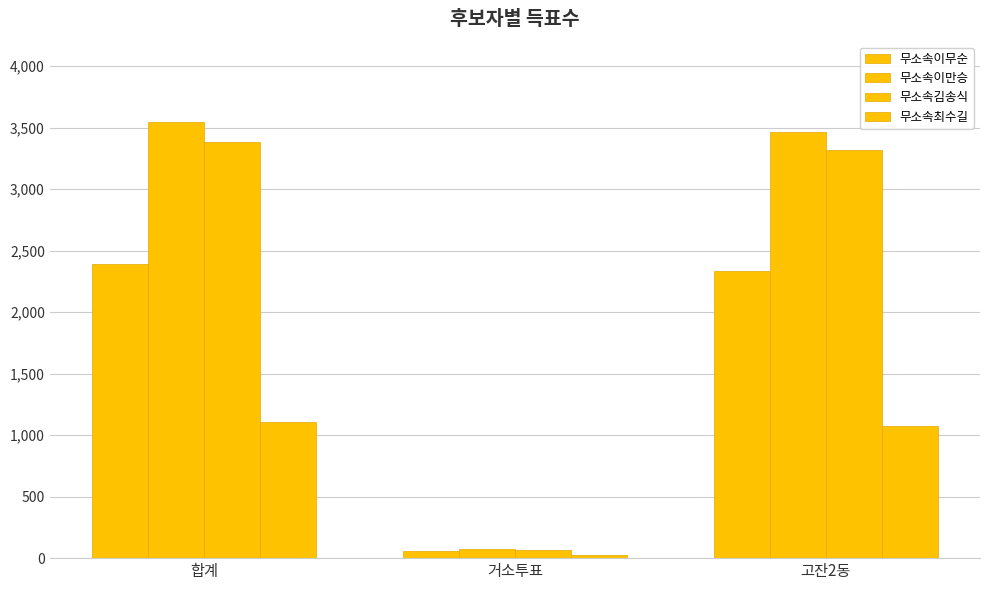

How many bars are there in each group?

4